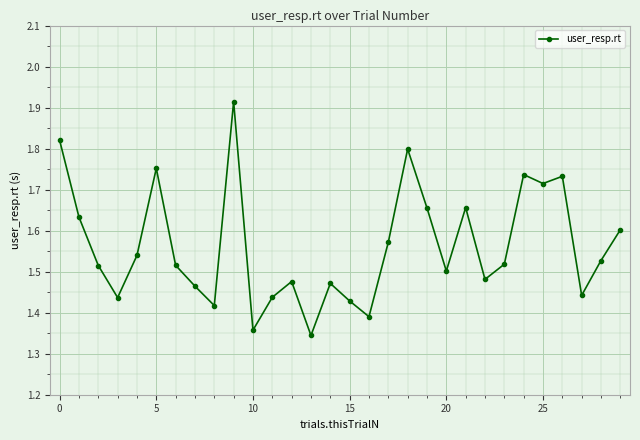

How many values are between 1 and 2?

30